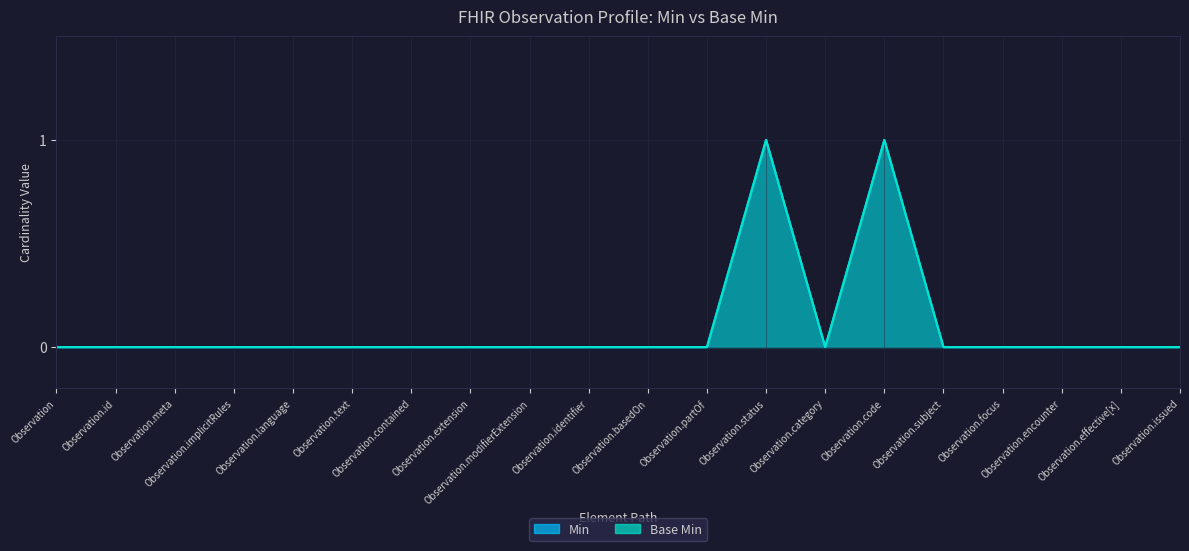

Where is the first local maximum for Base Min?

Observation.status